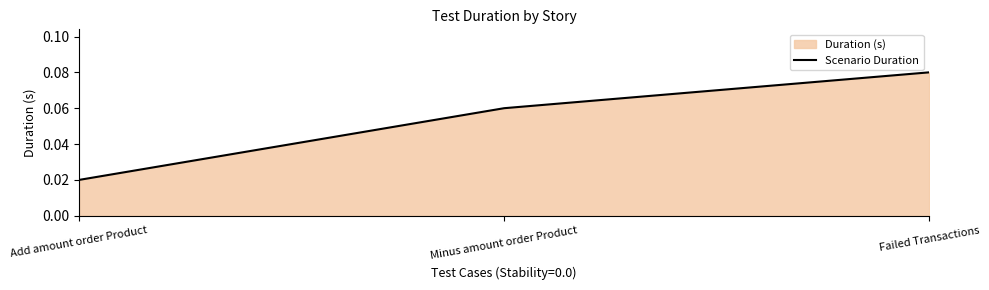

What is the sum of the values at Minus amount order Product and Failed Transactions?

0.1